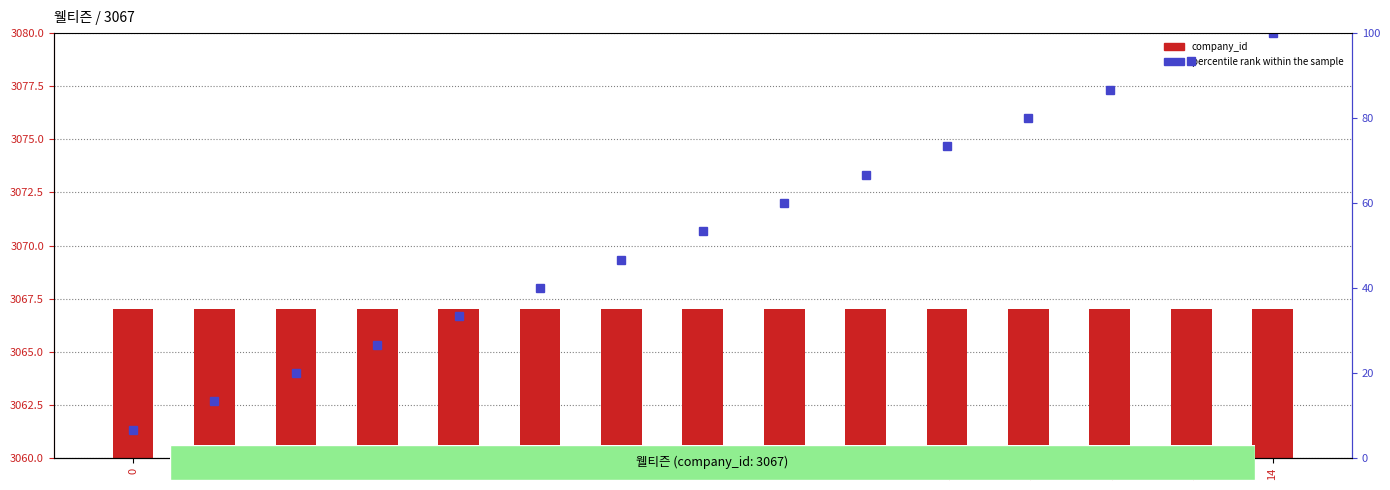

At 5, list the series in order from largest to smallest.

company_id, percentile rank within the sample